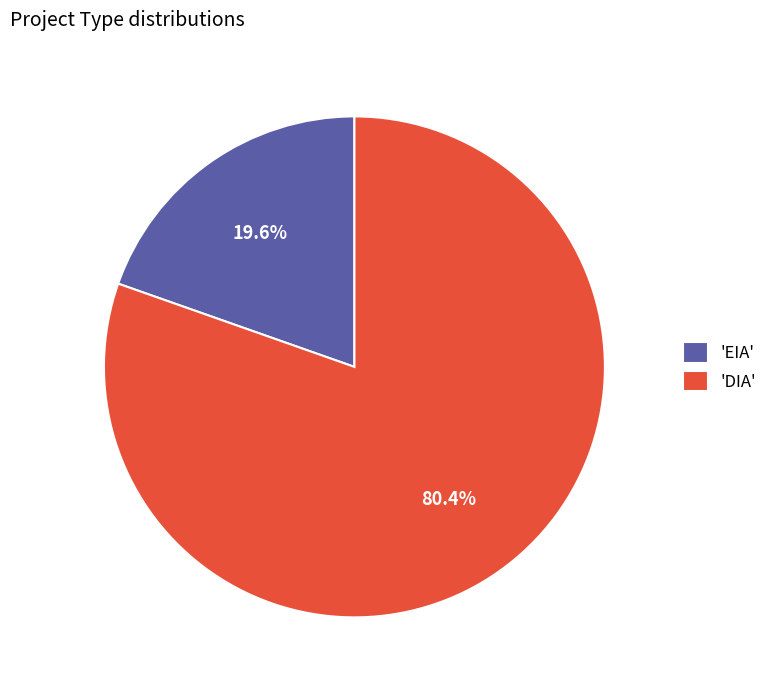

Does any single category account for the majority?

Yes